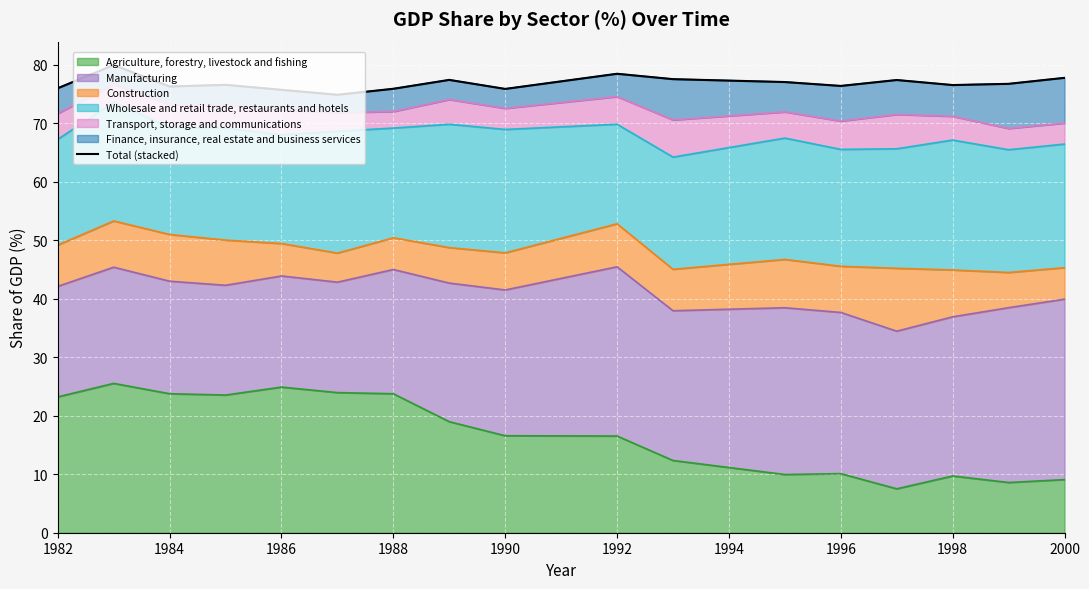

The value of Agriculture, forestry, livestock and fishing at 1982 is 23.2. True or false?

True